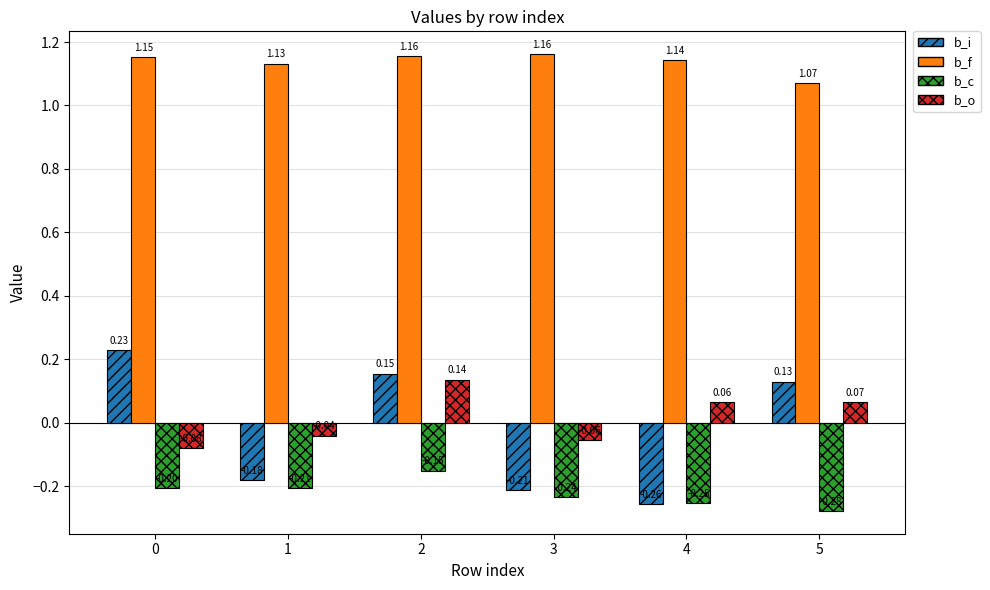

What is the spread (max minus min) of values at 1?

1.3